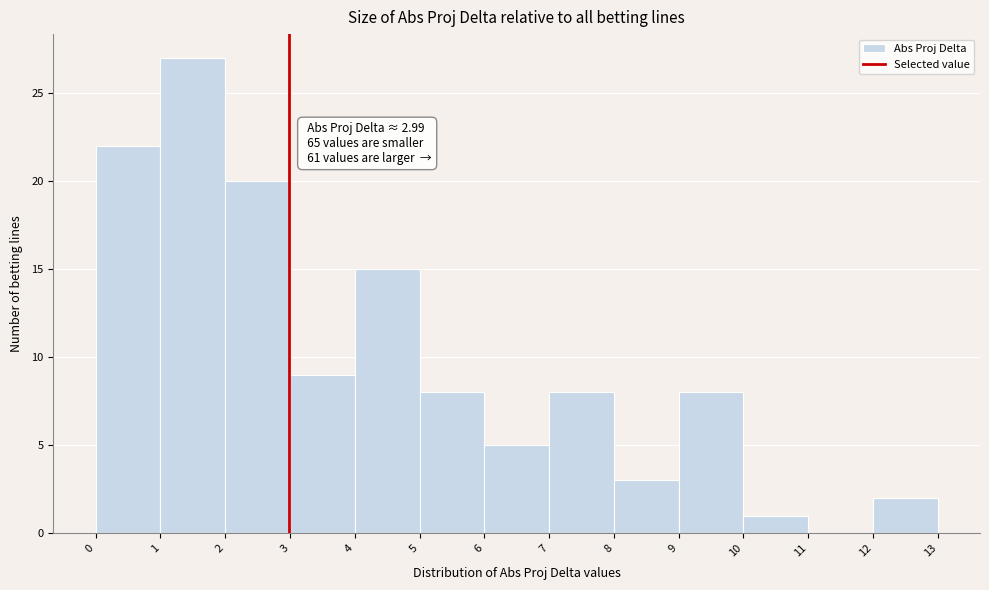

Over which range of the x-axis is the bar tallest?

1 to 2